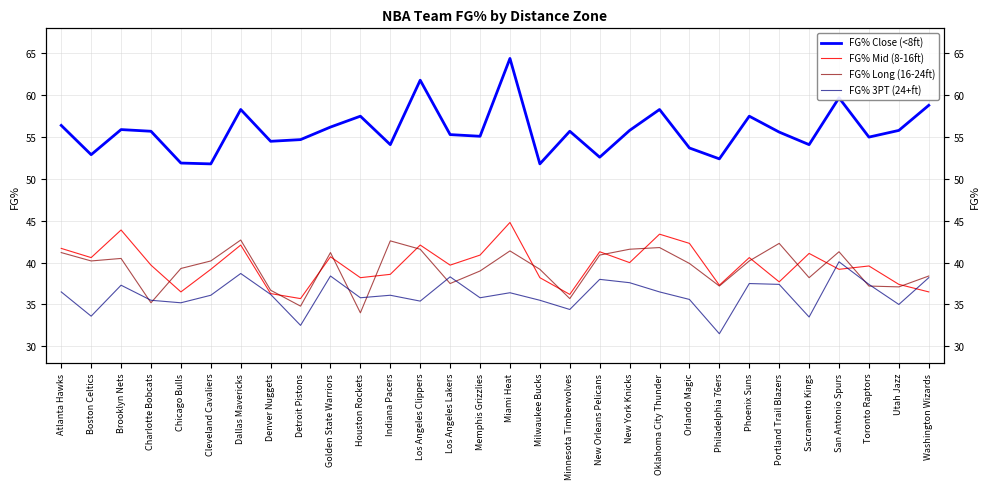

What is the total value across all series at Dallas Mavericks?

181.8